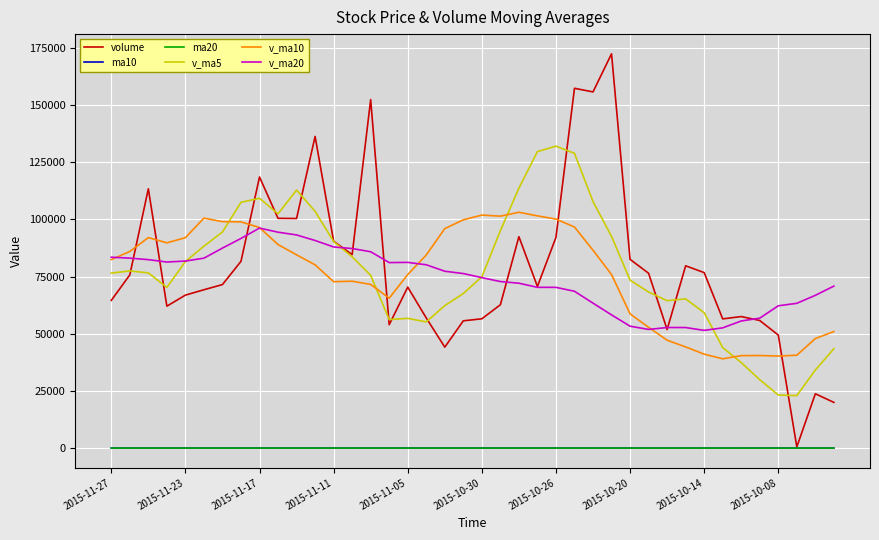

True or false: ma10 and v_ma5 intersect in this chart.

False